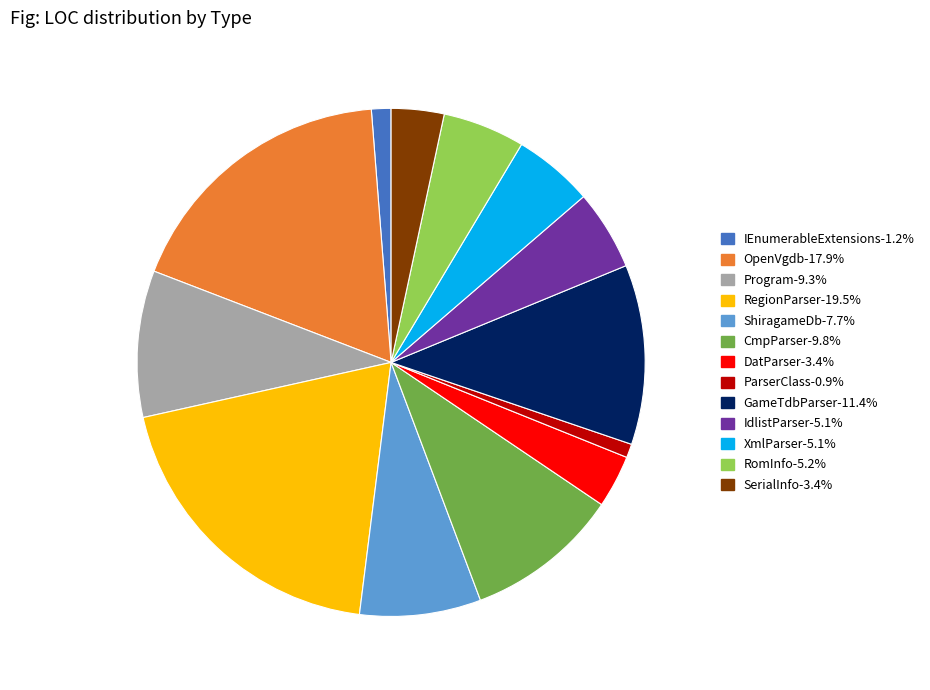

Combined, do DatParser and CmpParser account for over 50%?

No